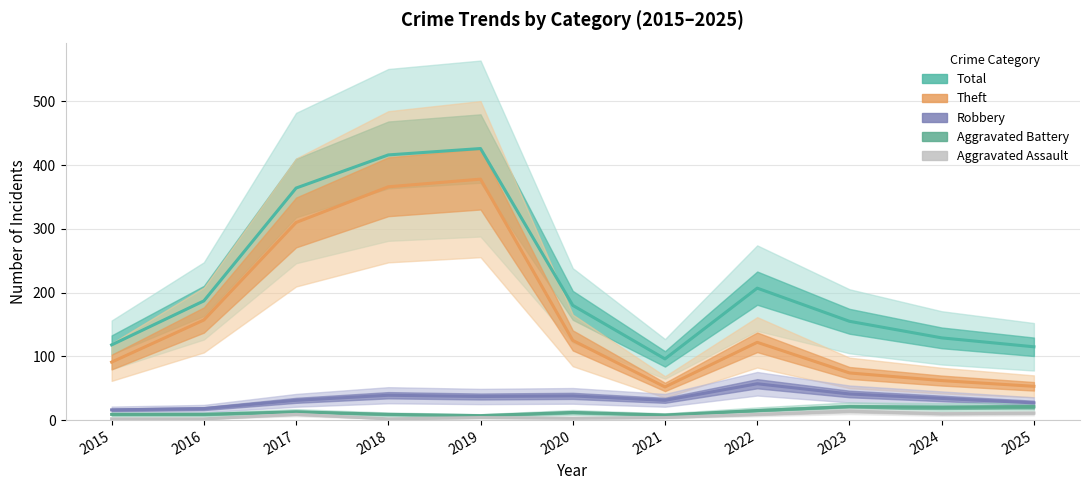

At how many categories does at least one series exceed 10?

11